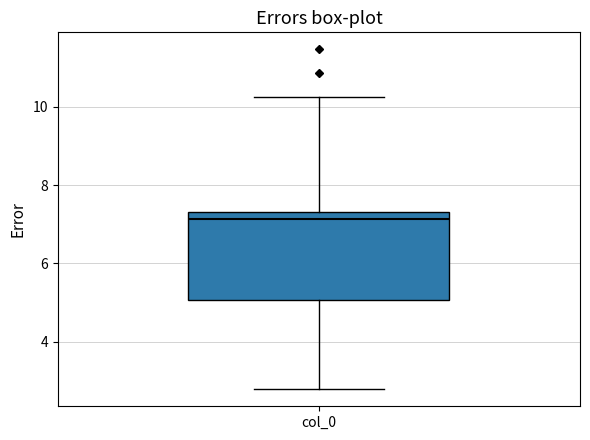

Transcribe this box plot: give where the median line is, the range the box spans, and where the two whiskers end, as read against the y-axis. The values are not printed on the chart, so give them approximately, as read against the axis.

median 7.2, box 5.0 to 7.4, whiskers 2.8 to 10.2